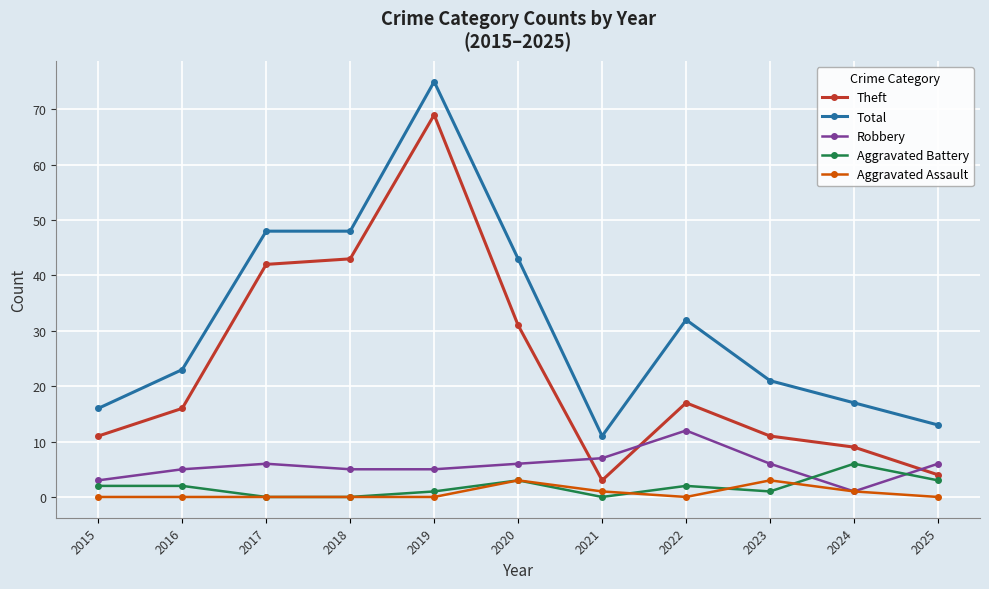

True or false: Aggravated Assault and Total intersect in this chart.

False